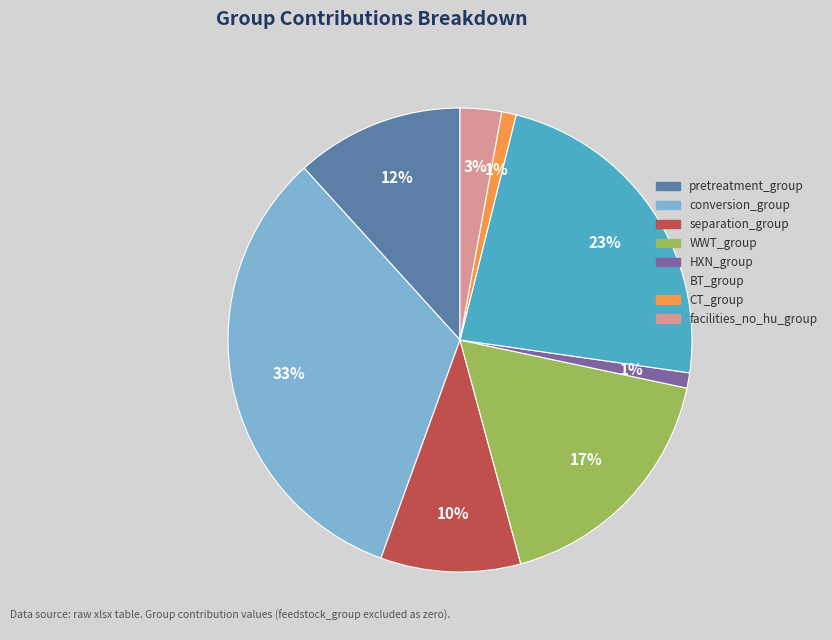

To the nearest percent, what portion does pretreatment_group represent?

12%